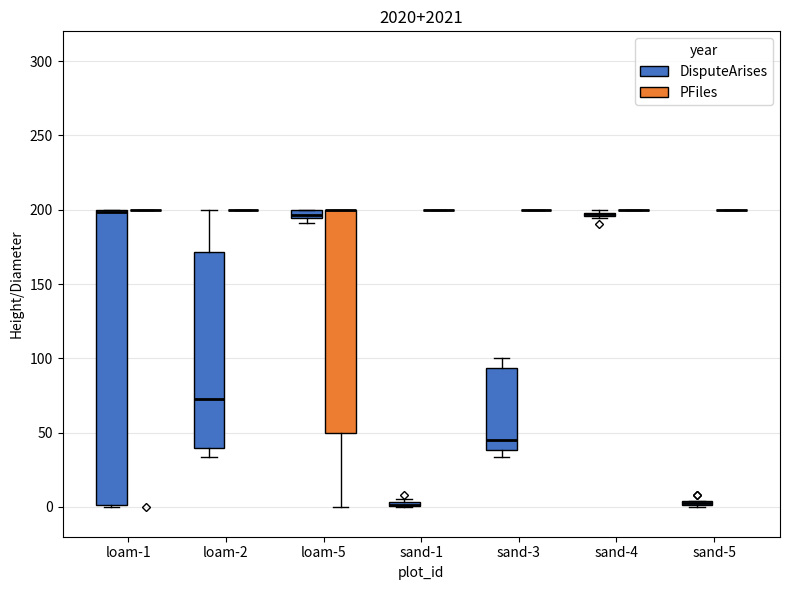

Which box is the tallest, from its lower edge to its upper edge?

loam-1 (DisputeArises)